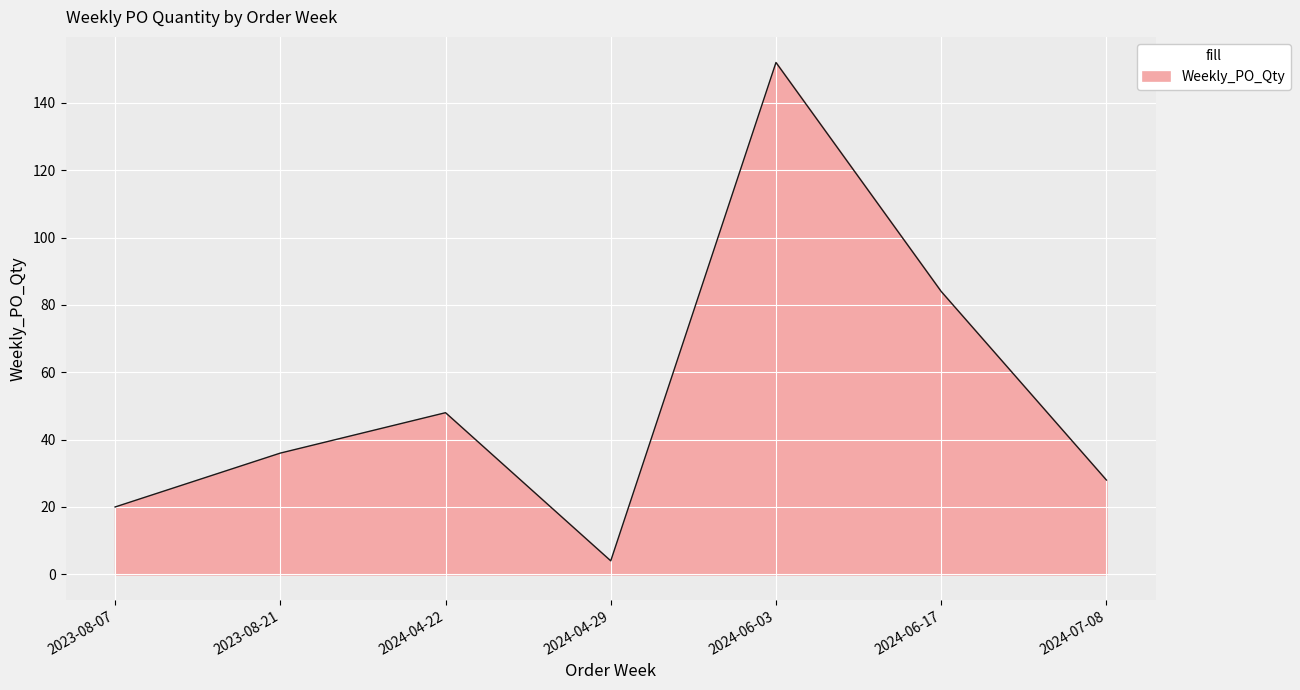

Is it true that the value at 2023-08-21 is 63?

False